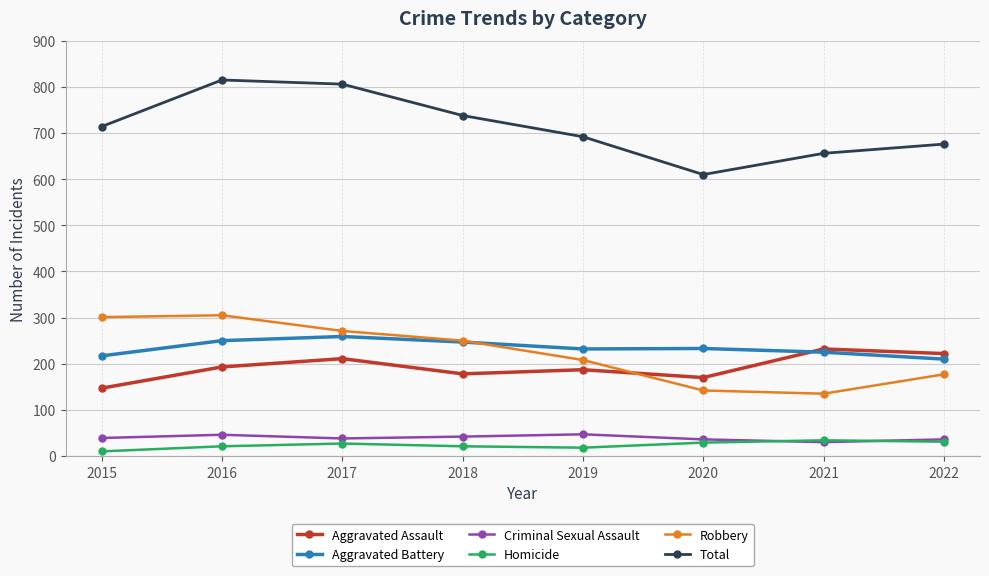

What is the difference between the maximum and minimum values in the Aggravated Battery series?

49